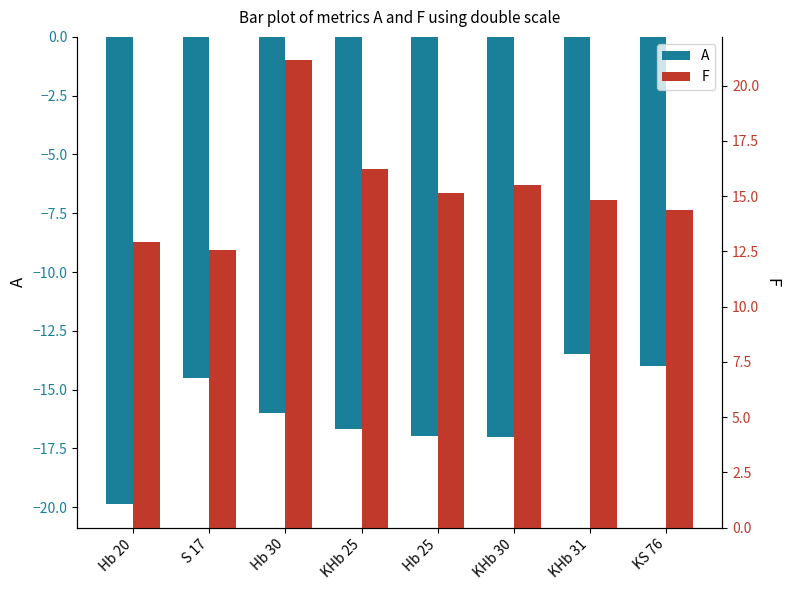

Is it true that A equals -14.0 at KS 76?

True